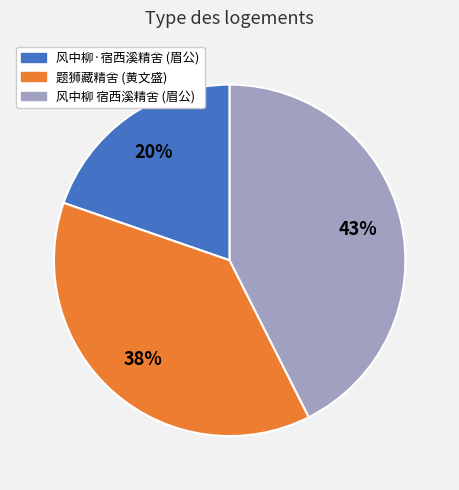

To the nearest percent, what is the difference between the largest and smallest slice percentages?

23%